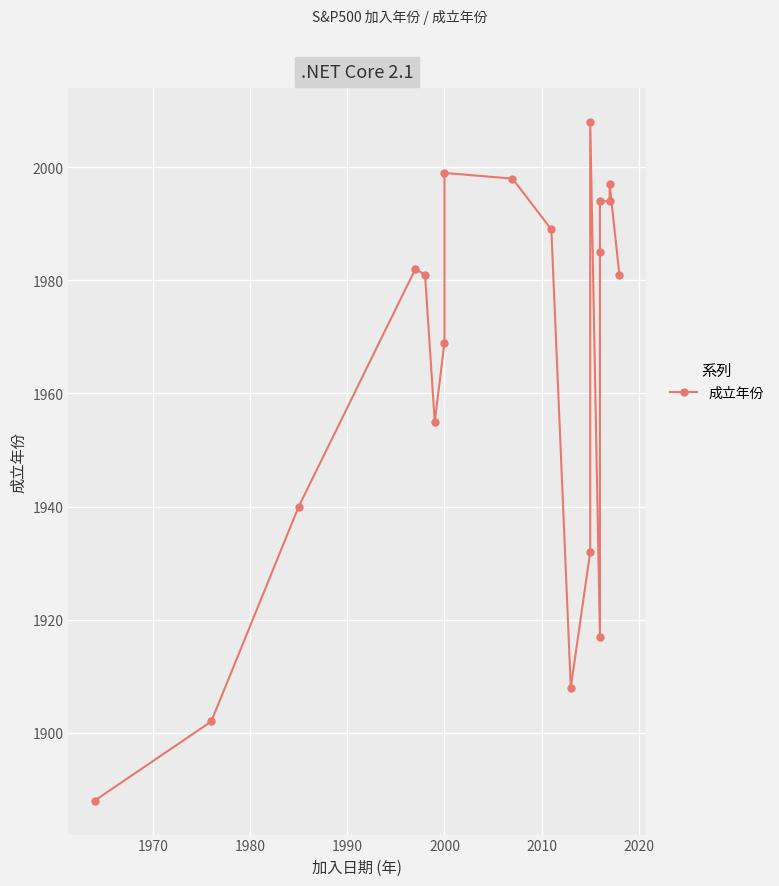

What is the difference between the second highest and minimum values?

111